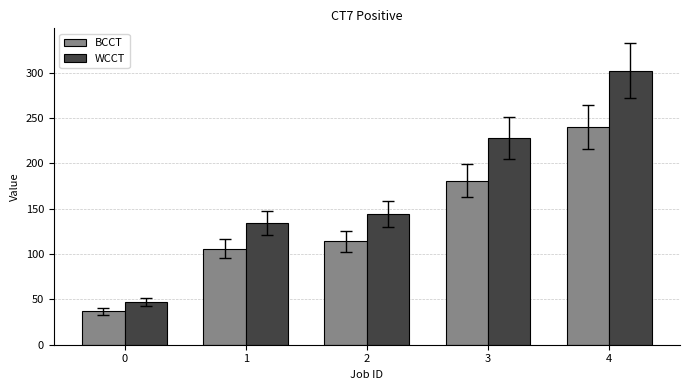

How many groups of bars are there?

5